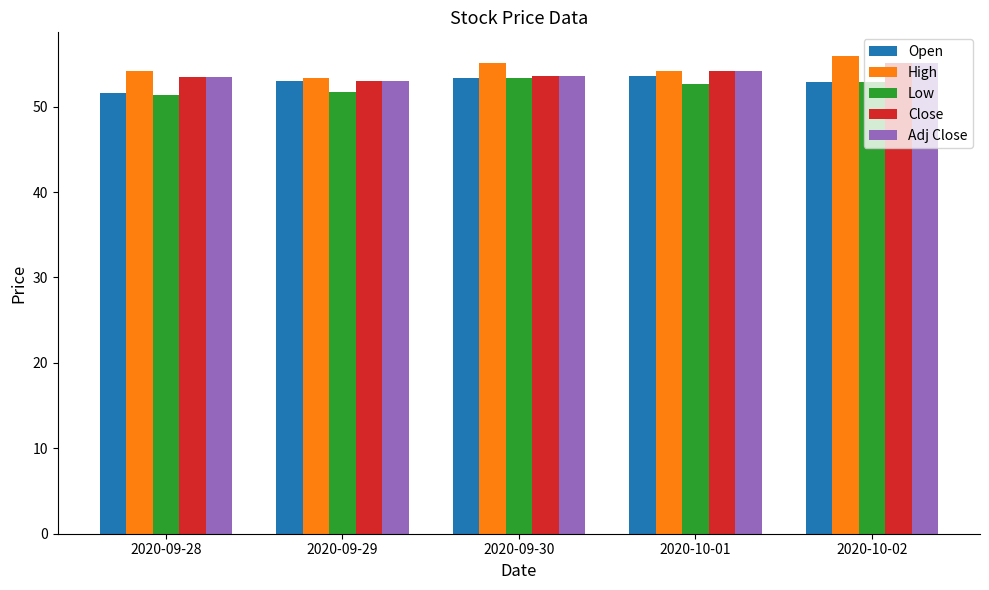

How many bars are there in total?

25